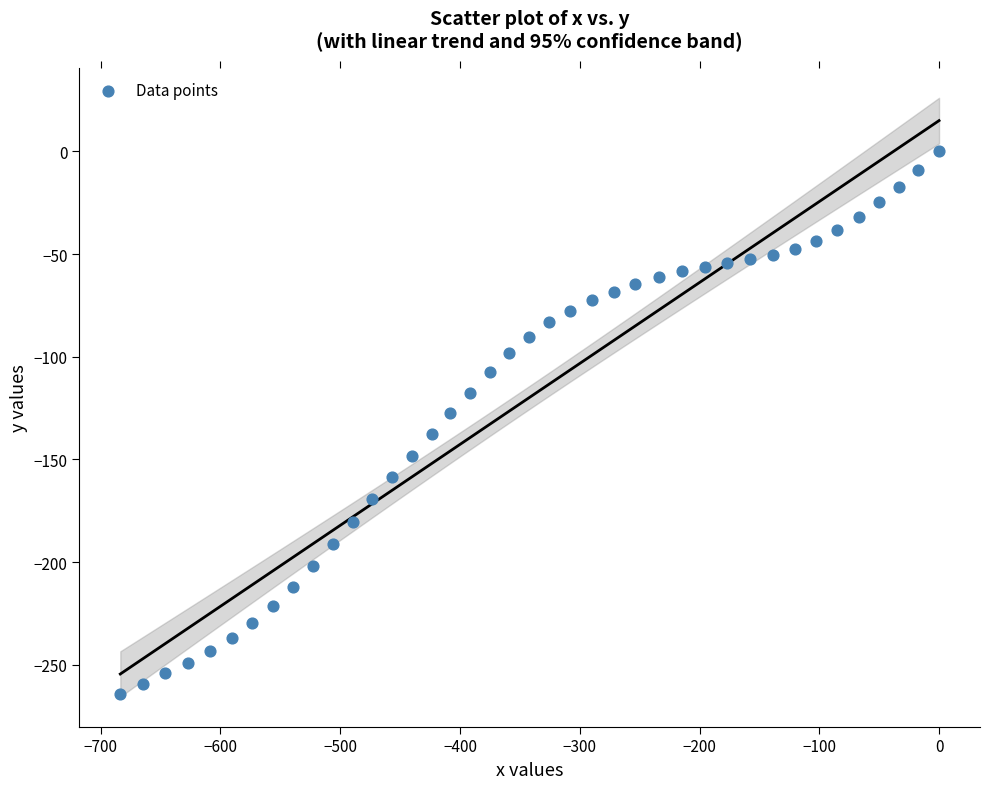

What is the range of X values (max minus min)?

683.6